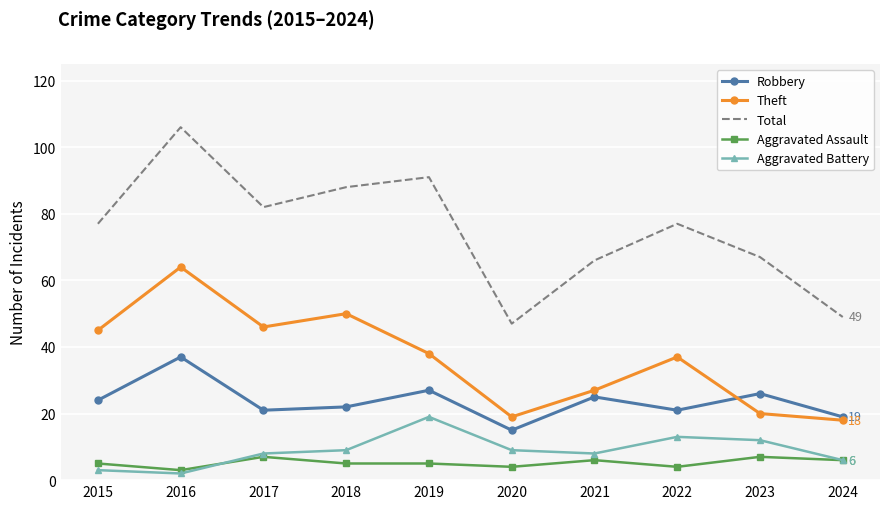

What is the lowest value of the Robbery series?

15